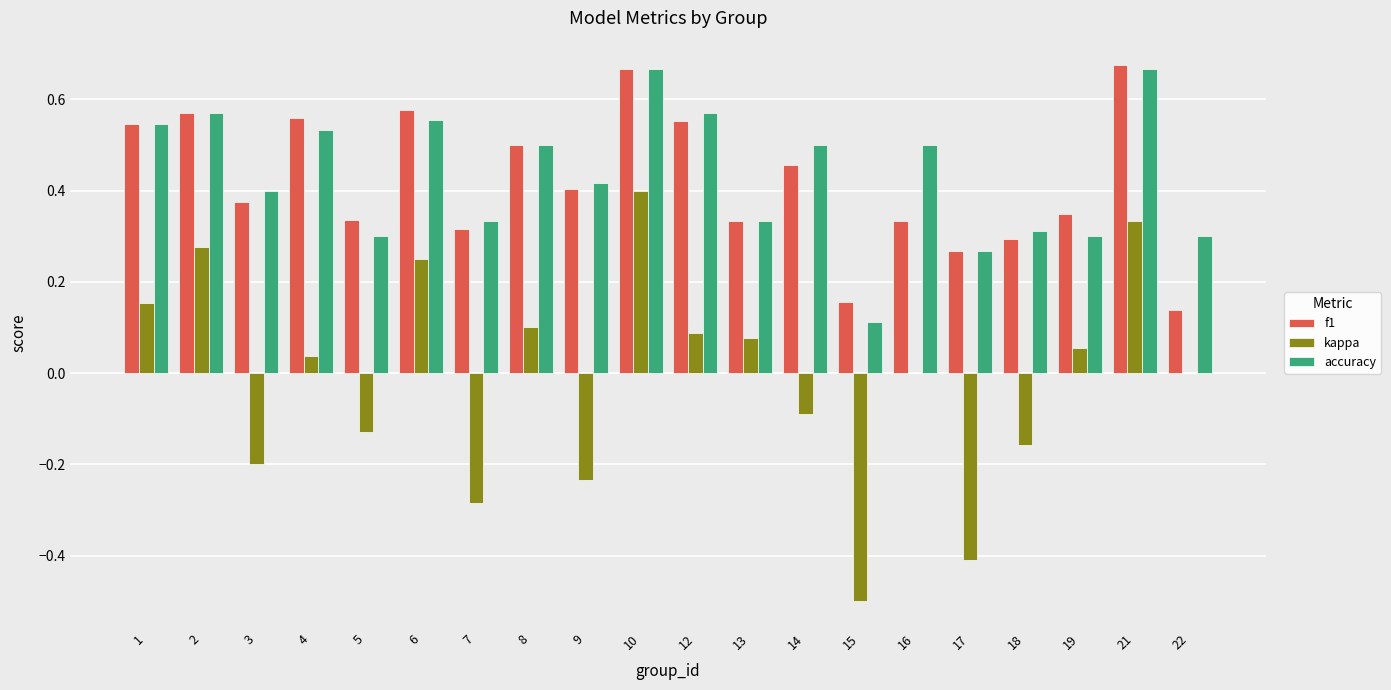

What is the total value across all series at 12?

1.2